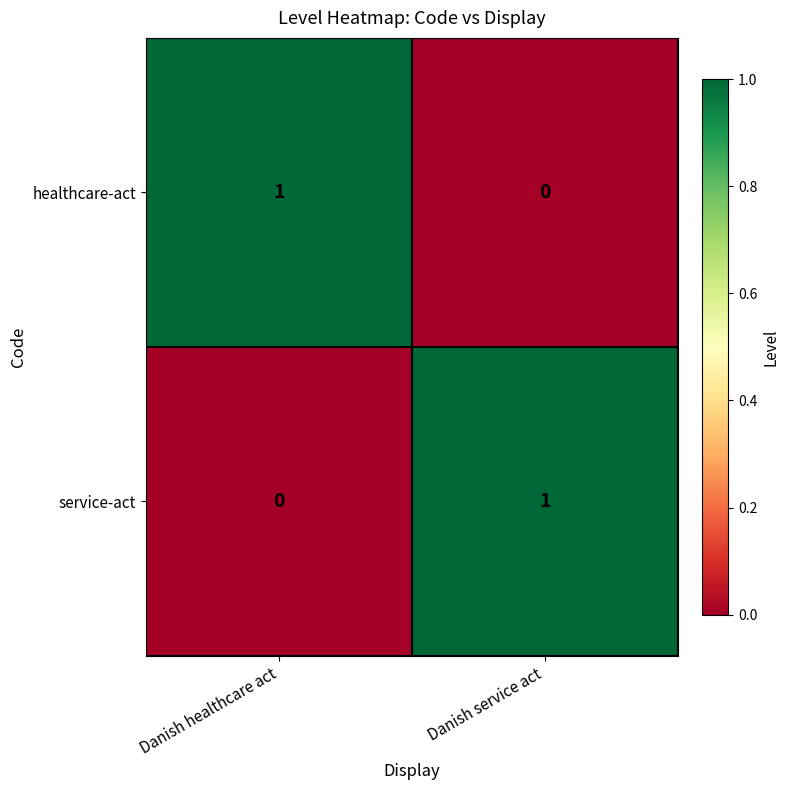

The healthcare-act series shows 1 at Danish service act. True or false?

False